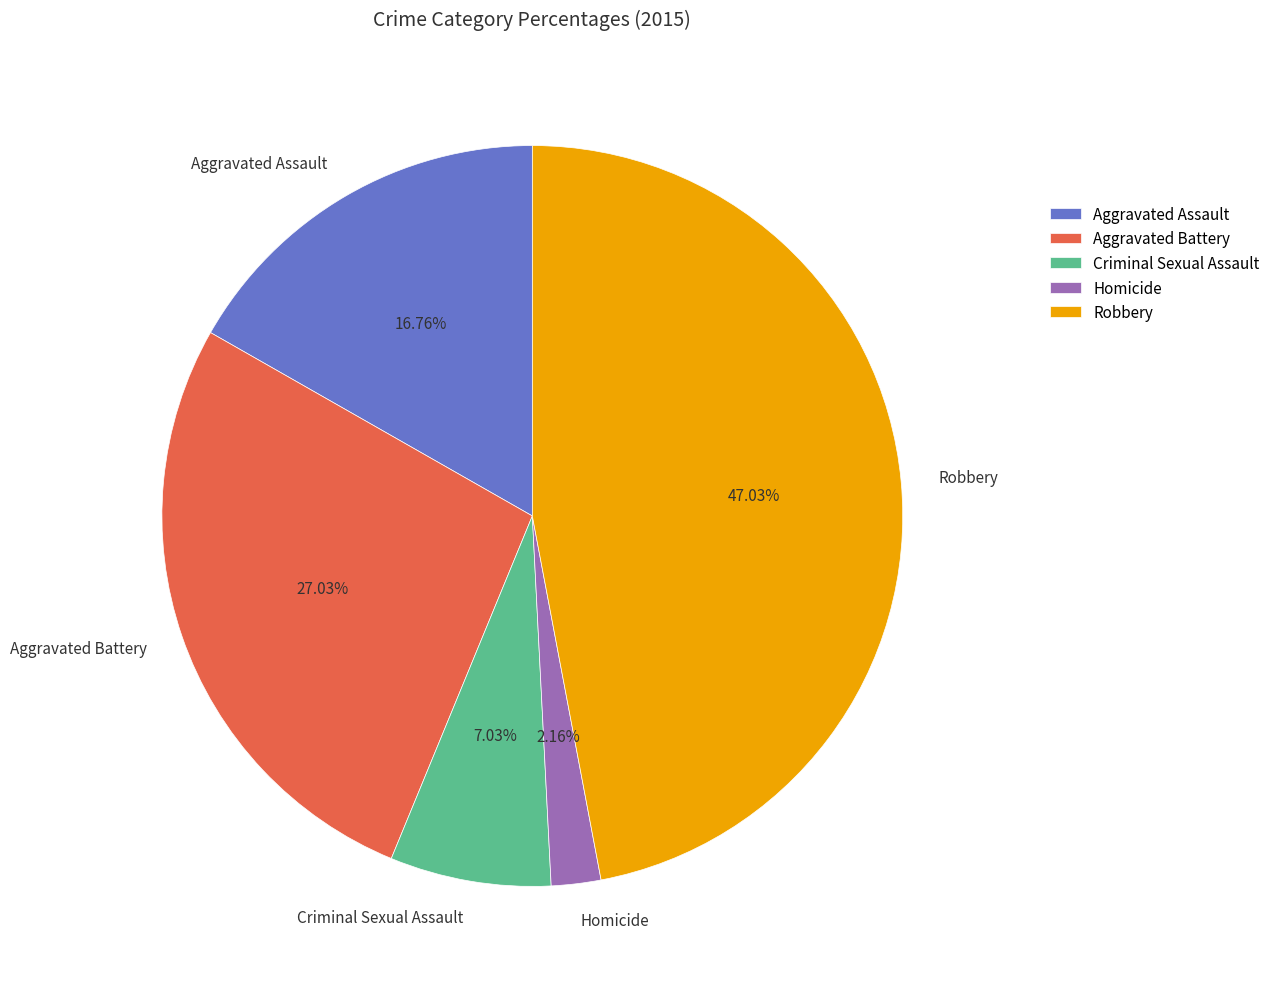

Does Homicide represent more than half of the total?

No